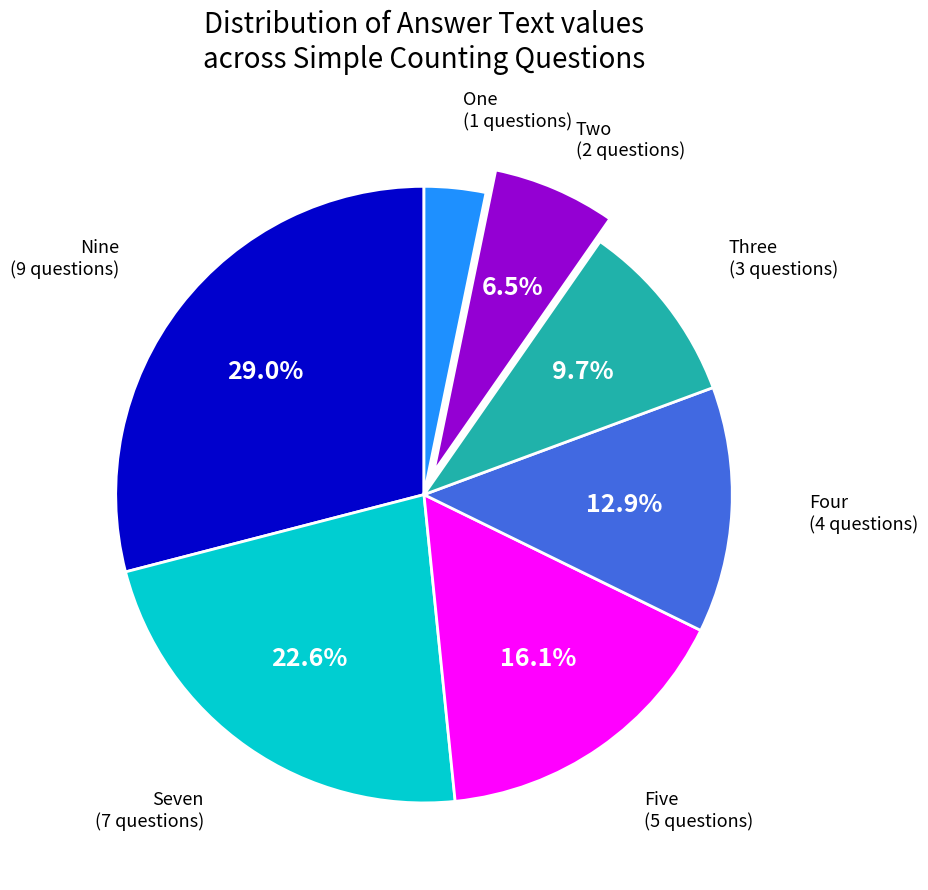

Is there a majority slice in this chart?

No